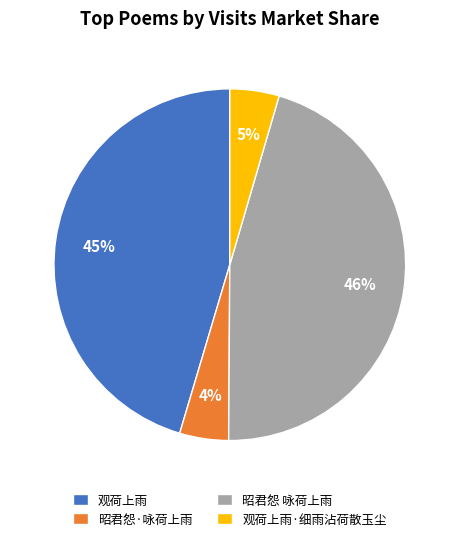

To the nearest percent, what is the combined percentage of 观荷上雨·细雨沾荷散玉尘 and 观荷上雨?

50%